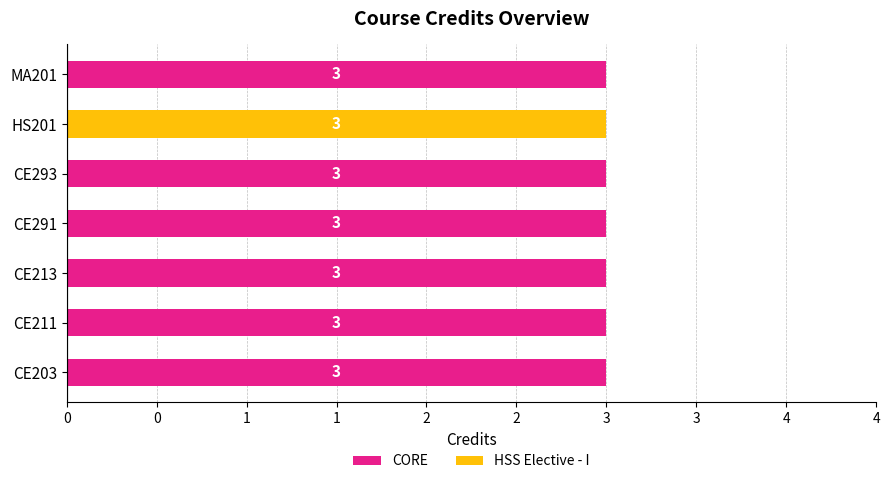

Which series has the largest total across all categories?

CORE